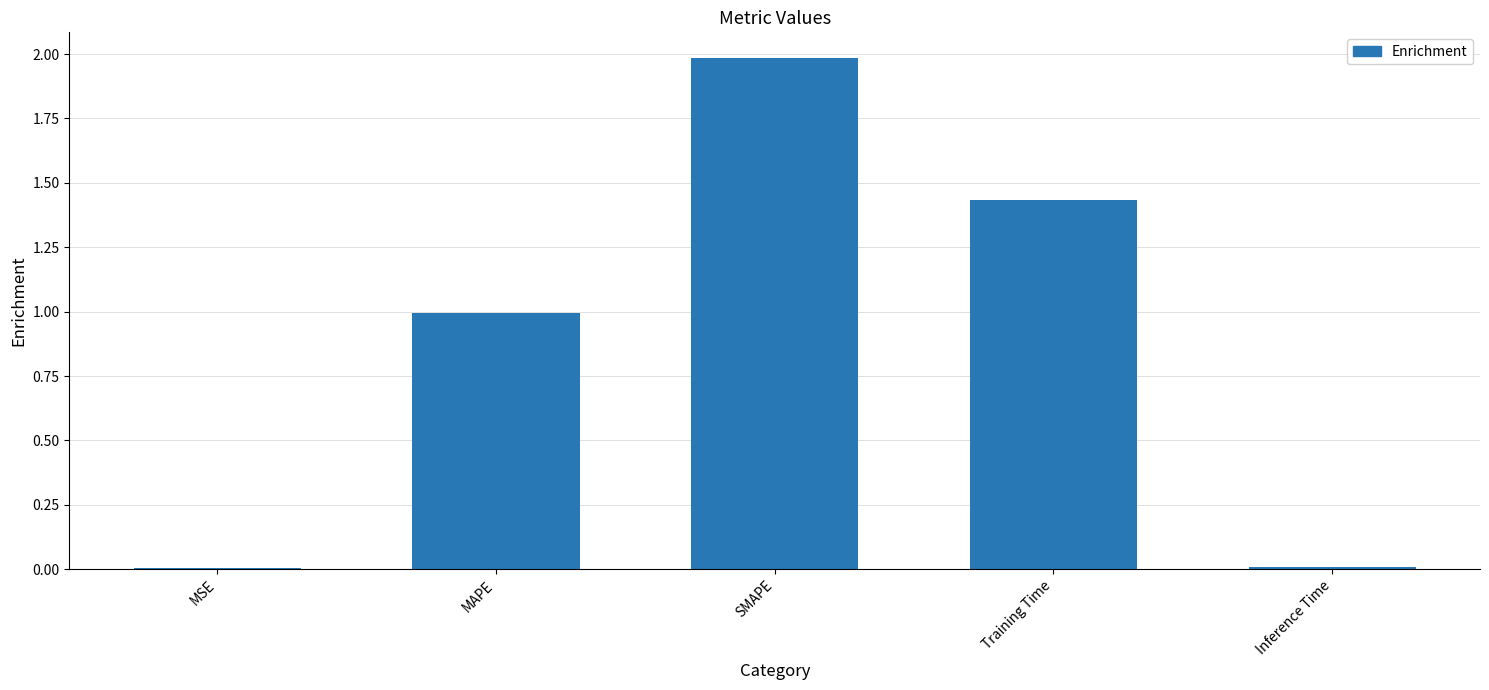

What is the approximate value at MAPE?

1.0